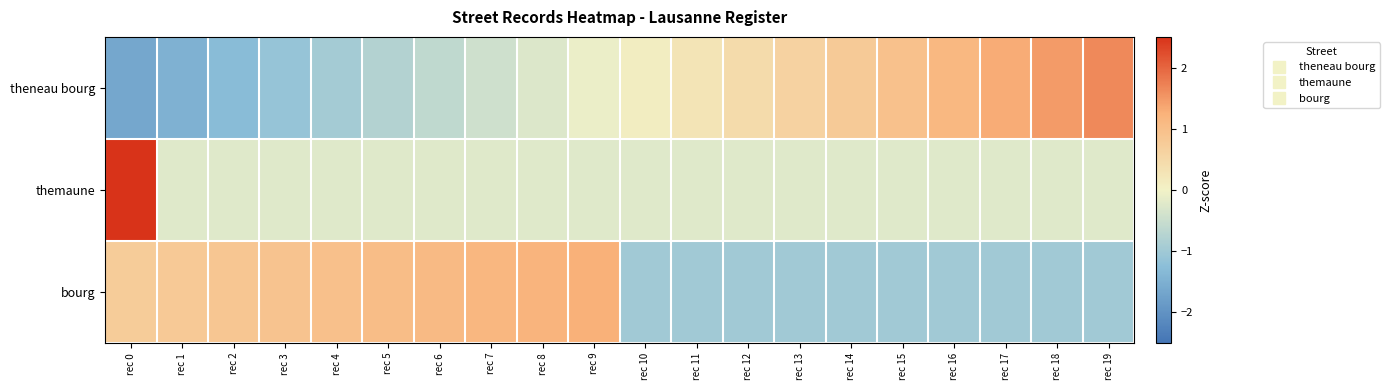

Reading left to right, transcribe all the data shown in this chart.

theneau bourg: rec 0=-1.6	rec 1=-1.5	rec 2=-1.3	rec 3=-1.1	rec 4=-1.0	rec 5=-0.8	rec 6=-0.6	rec 7=-0.4	rec 8=-0.3	rec 9=-0.1	rec 10=0.1	rec 11=0.3	rec 12=0.4	rec 13=0.6	rec 14=0.8	rec 15=1.0	rec 16=1.1	rec 17=1.3	rec 18=1.5	rec 19=1.6
themaune: rec 0=4.4	rec 1=-0.2	rec 2=-0.2	rec 3=-0.2	rec 4=-0.2	rec 5=-0.2	rec 6=-0.2	rec 7=-0.2	rec 8=-0.2	rec 9=-0.2	rec 10=-0.2	rec 11=-0.2	rec 12=-0.2	rec 13=-0.2	rec 14=-0.2	rec 15=-0.2	rec 16=-0.2	rec 17=-0.2	rec 18=-0.2	rec 19=-0.2
bourg: rec 0=0.7	rec 1=0.8	rec 2=0.8	rec 3=0.9	rec 4=1.0	rec 5=1.0	rec 6=1.1	rec 7=1.1	rec 8=1.2	rec 9=1.3	rec 10=-1.0	rec 11=-1.0	rec 12=-1.0	rec 13=-1.0	rec 14=-1.0	rec 15=-1.0	rec 16=-1.0	rec 17=-1.0	rec 18=-1.0	rec 19=-1.0